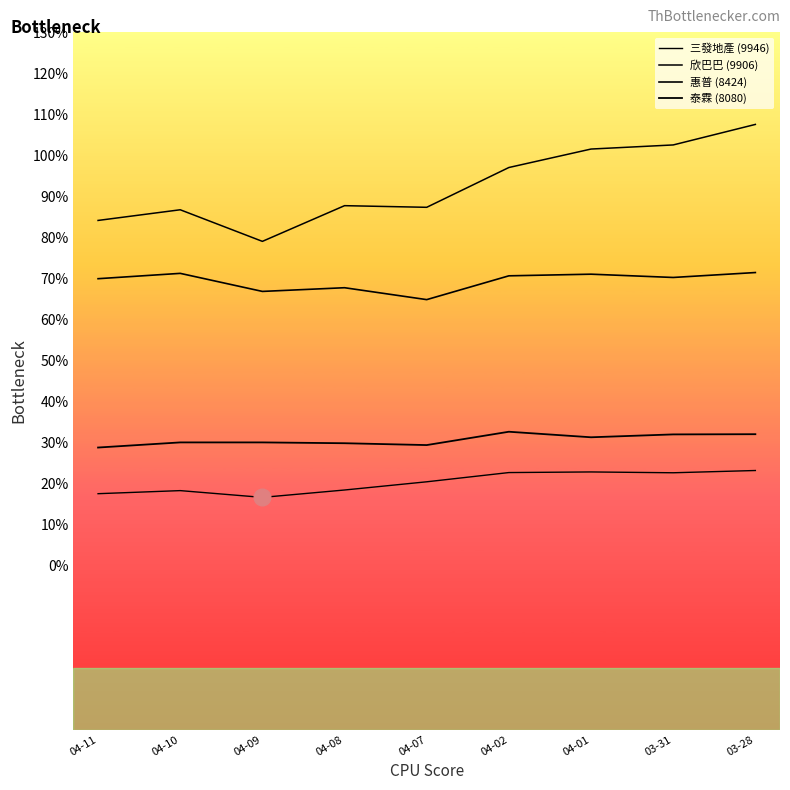

At which category does 泰霖 (8080) reach its first local peak?

04-02